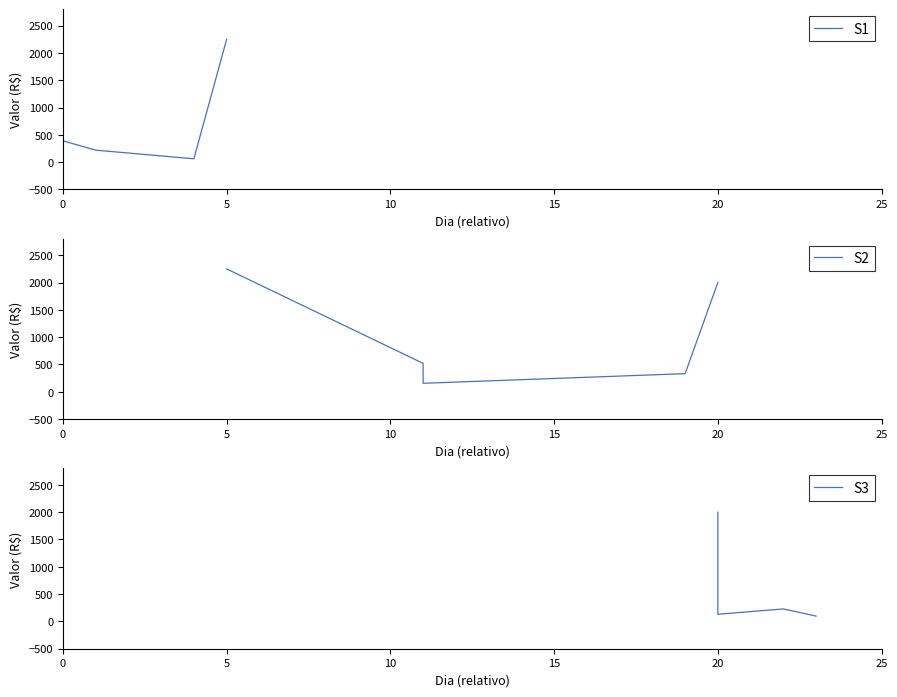

True or false: S2 and S3 cross at least once.

True